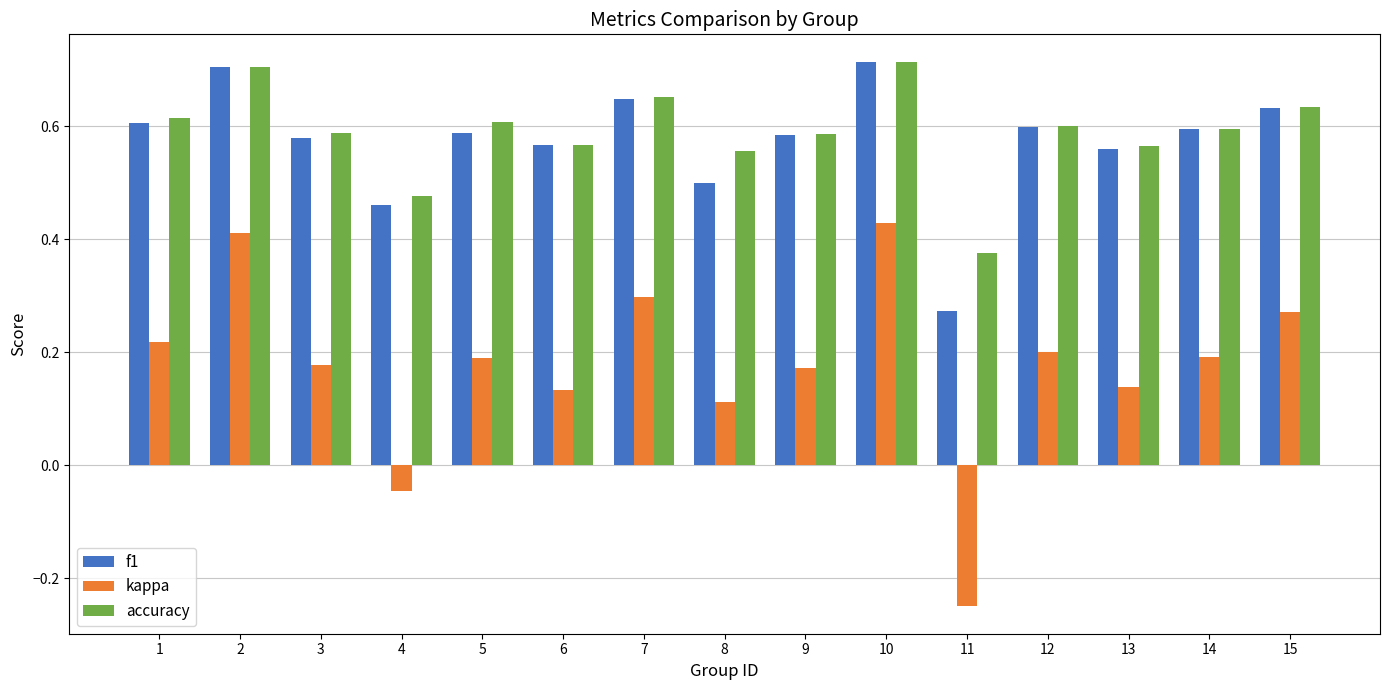

Where is f1 nearest to the value 0?

11